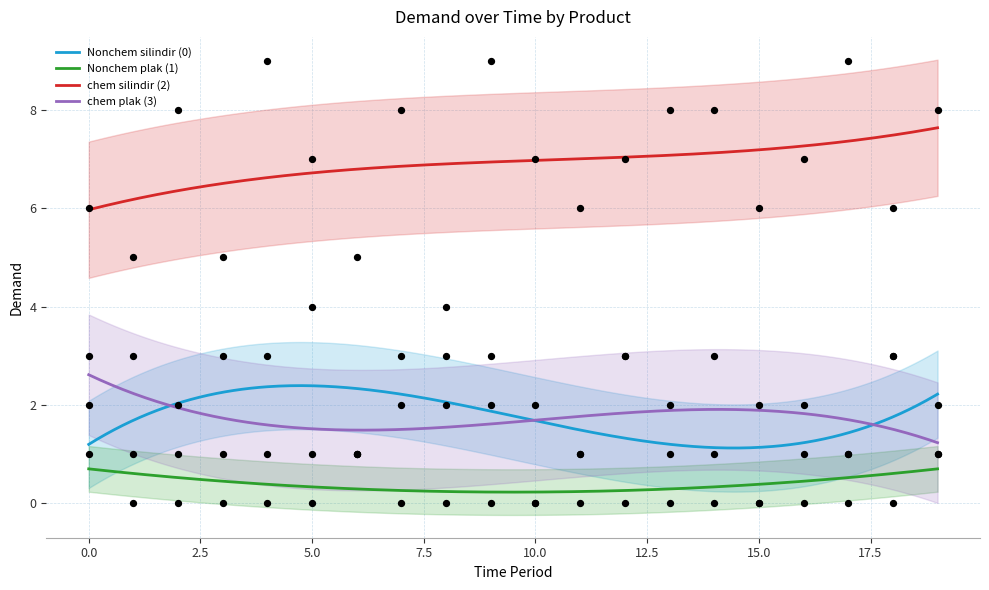

Which series has the widest spread of Y values?

chem silindir (2)